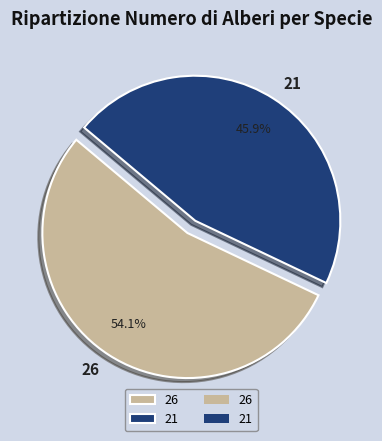

True or false: 21 accounts for 46% of the total.

True